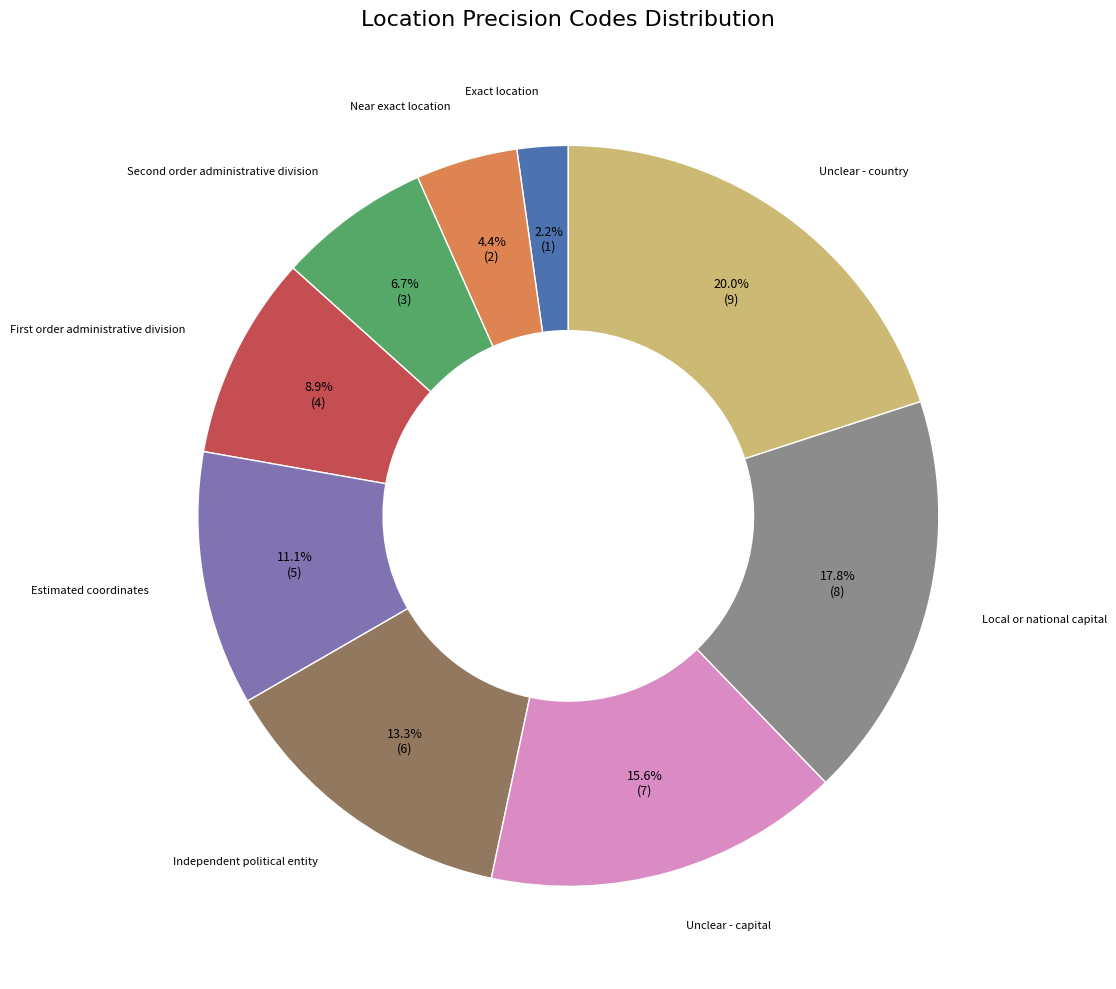

Is there any slice that represents more than half of the pie?

No